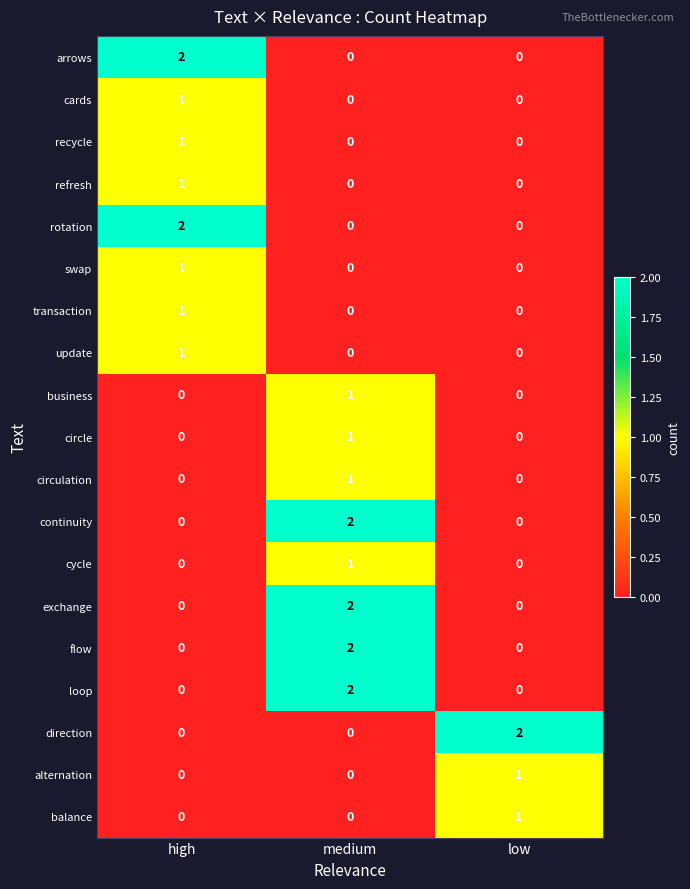

Which category has the highest value in the loop series?

medium